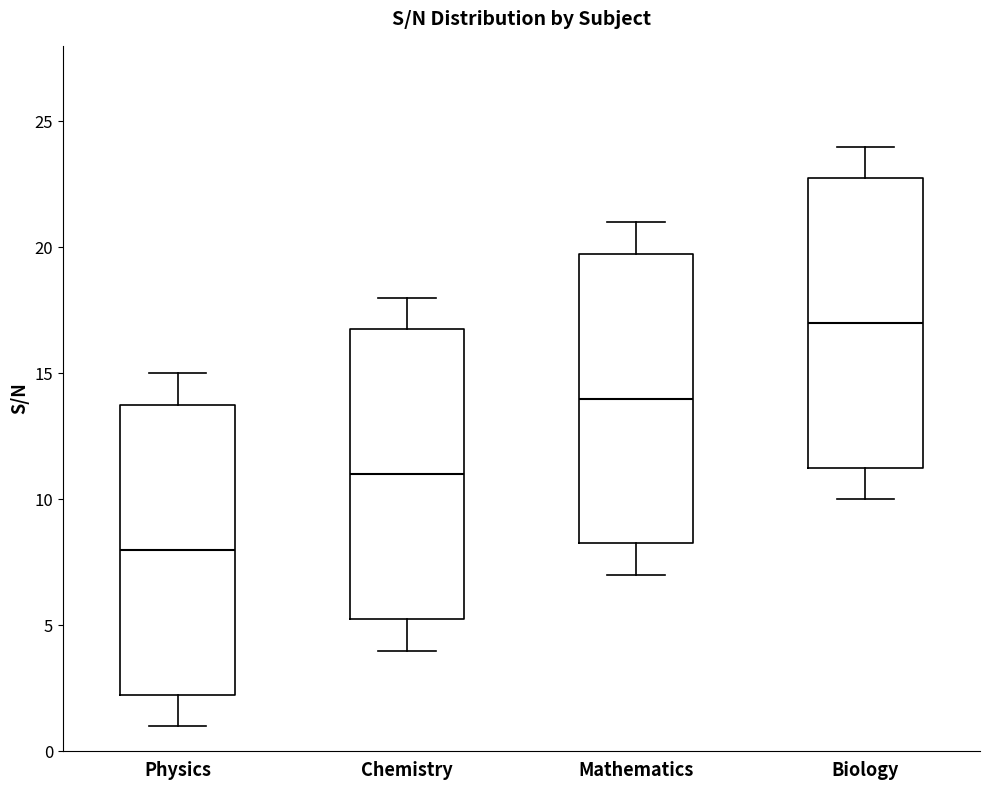

Reading left to right, read every box against the y-axis: the position of its median line, the range the box covers, and the ends of its whiskers. The values are not printed on the chart, so give them approximately, as read against the axis.

Physics: median 8.0, box 2.5 to 14.0, whiskers 1.0 to 15.0
Chemistry: median 11.0, box 5.5 to 17.0, whiskers 4.0 to 18.0
Mathematics: median 14.0, box 8.5 to 20.0, whiskers 7.0 to 21.0
Biology: median 17.0, box 11.5 to 23.0, whiskers 10.0 to 24.0